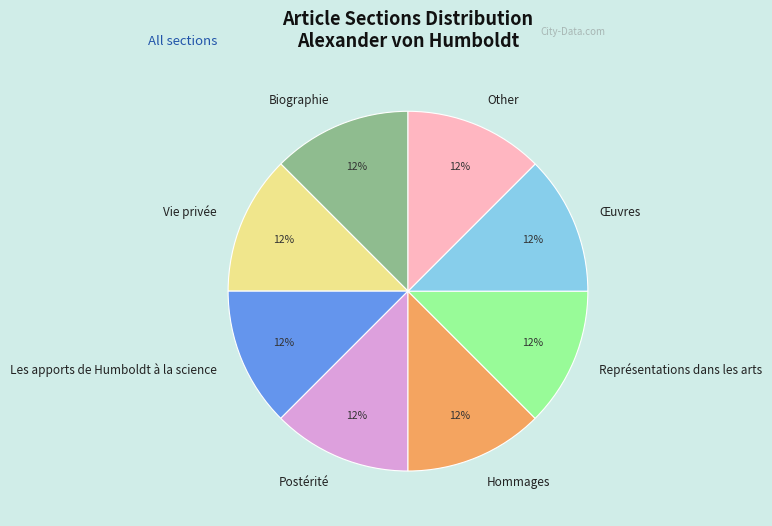

To the nearest percent, what is the combined percentage of Les apports de Humboldt à la science and Vie privée?

25%